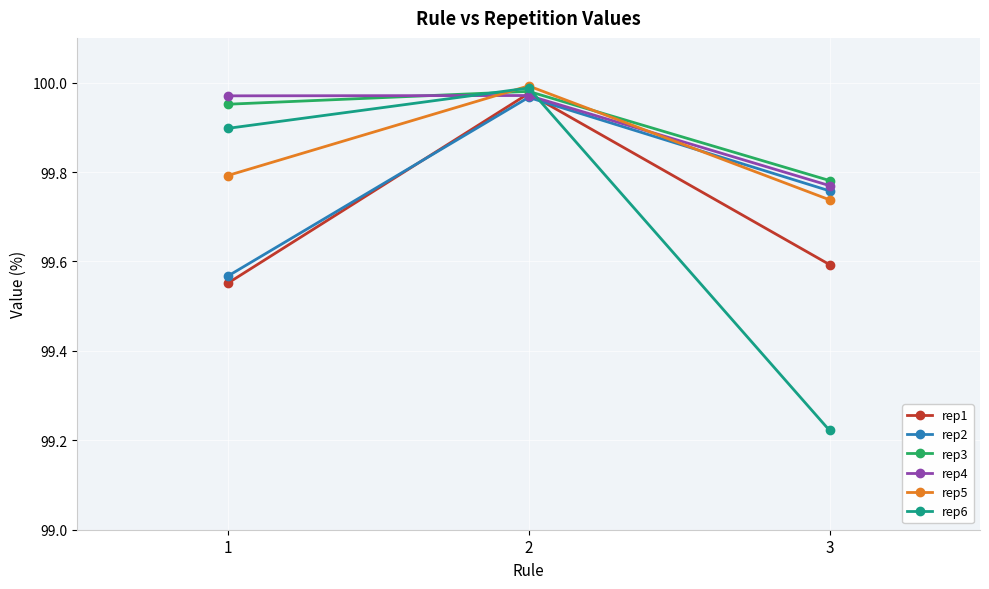

Where is rep6 nearest to the value 99?

3